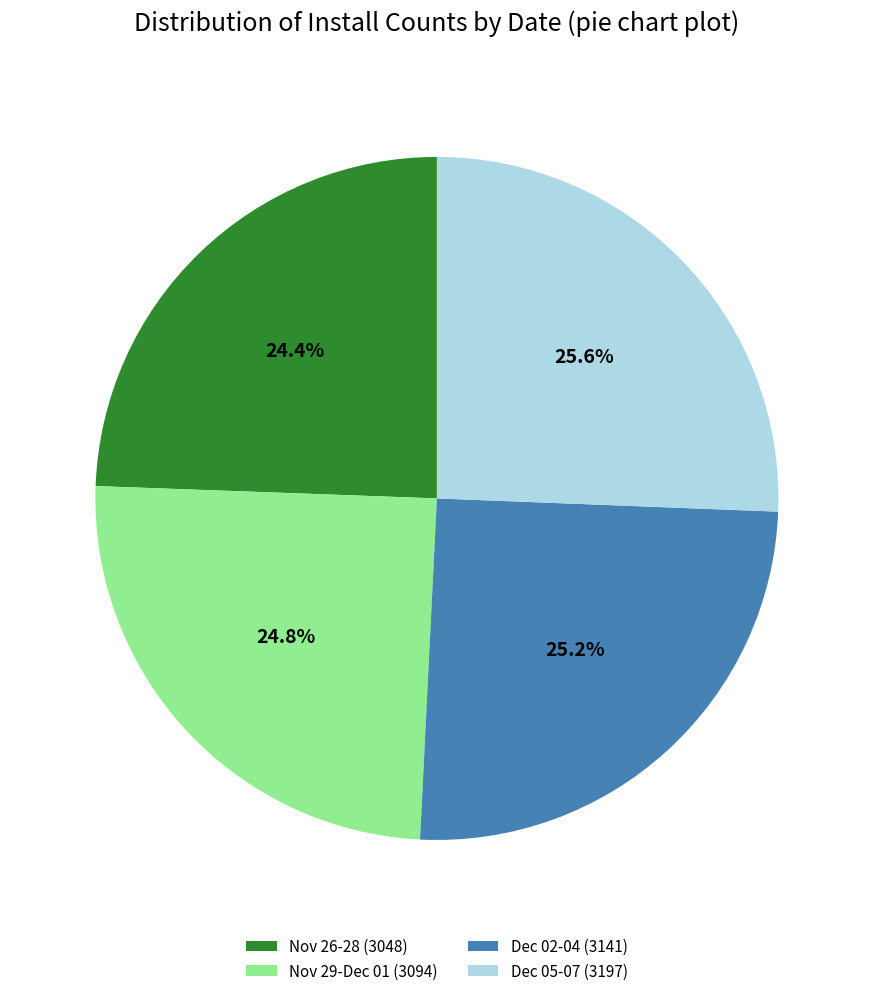

Does Dec 02-04 (3141) represent more than half of the total?

No